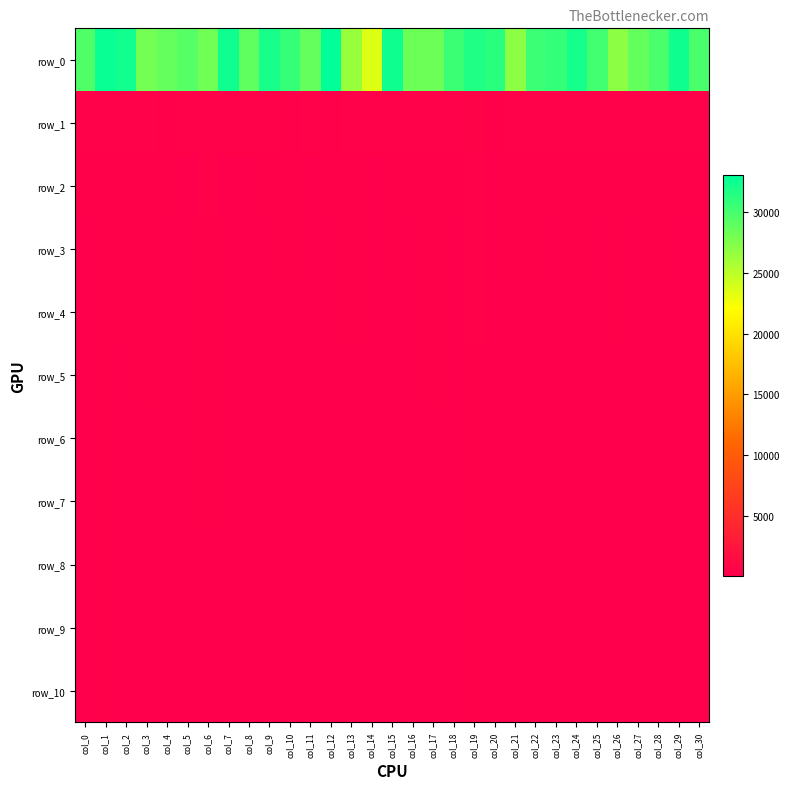

How many values in the row_0 series exceed 29856?

16